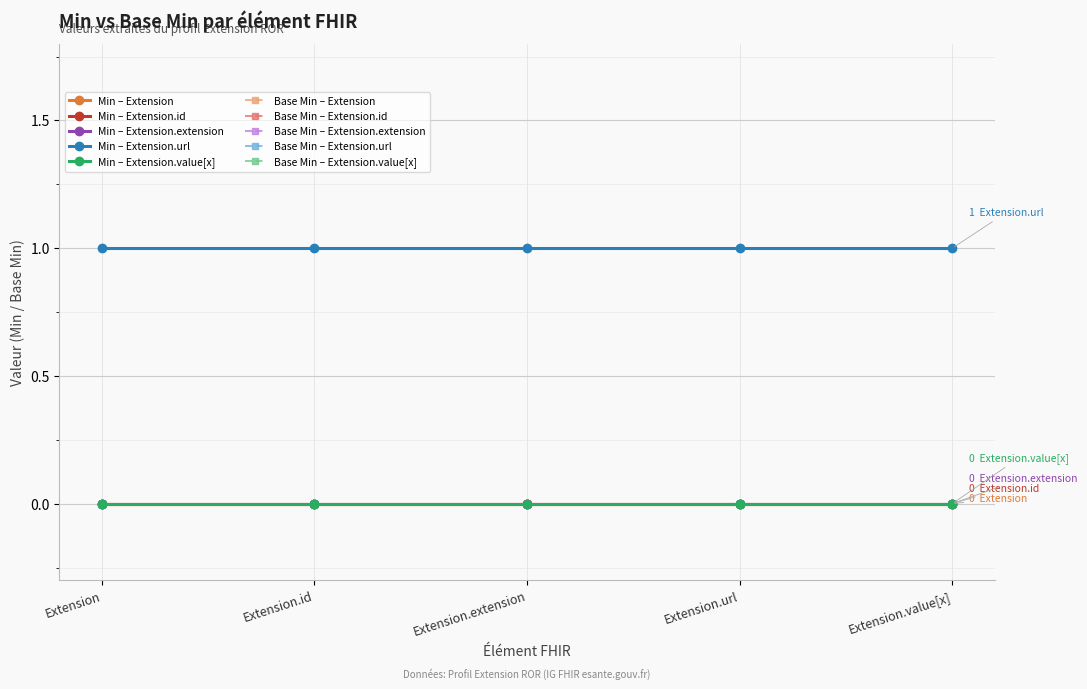

What is the total value across all series at Extension.extension?

1